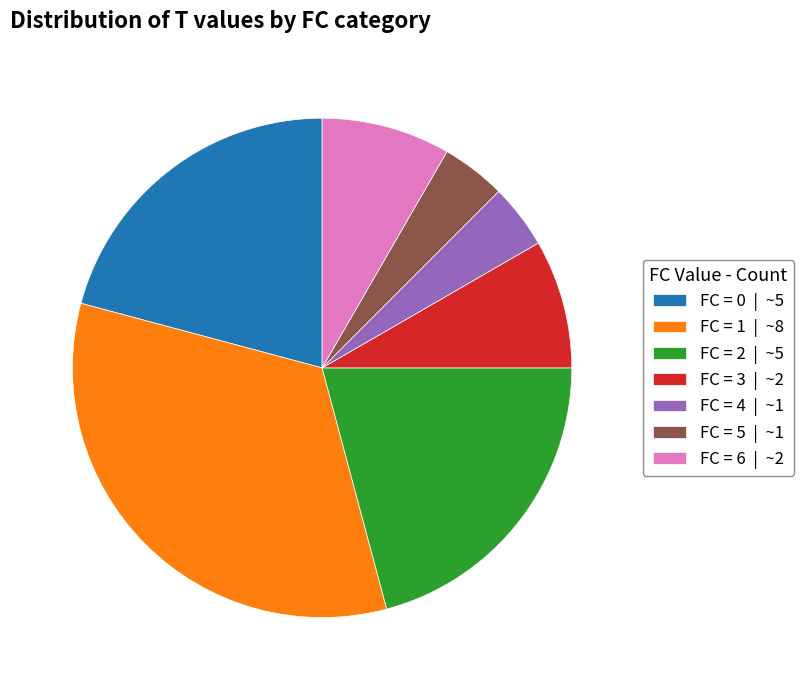

Approximately how many times larger is the value at FC = 0 | ~5 compared to FC = 3 | ~2?

2.5